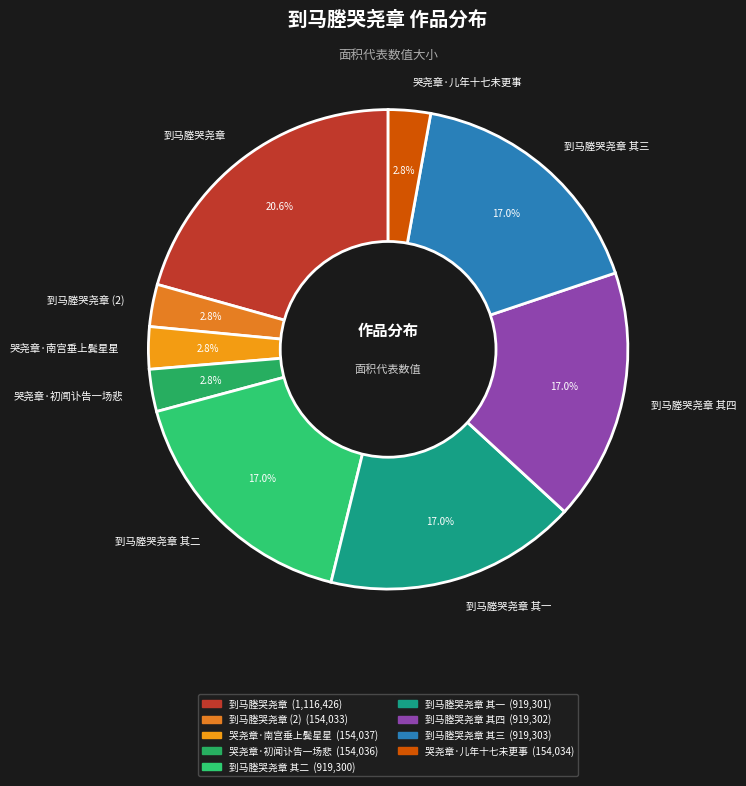

Count the number of slices in the pie.

9